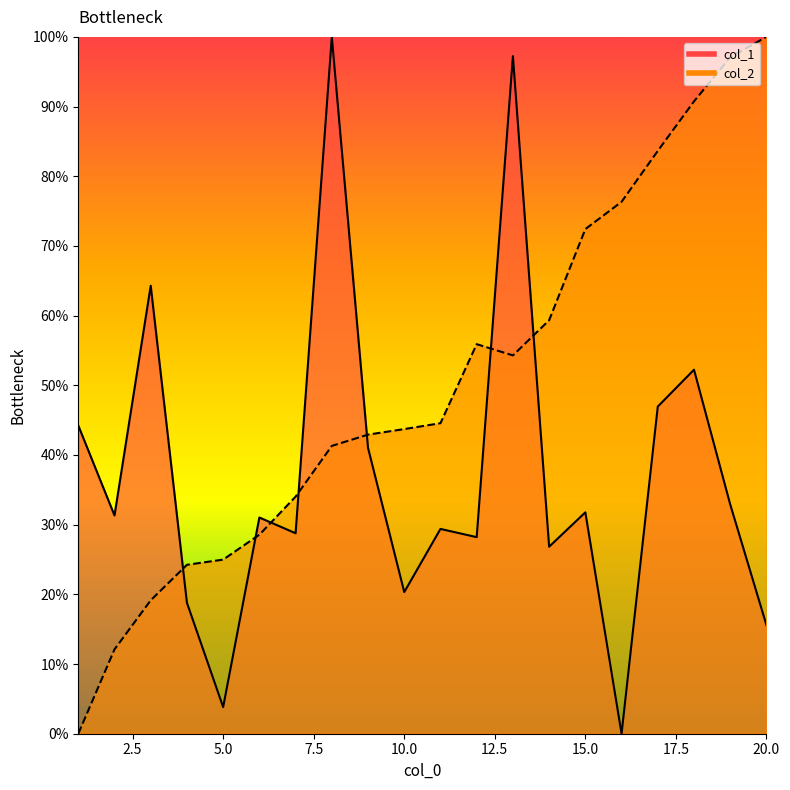

How many values in the col_1 series exceed 31?

11